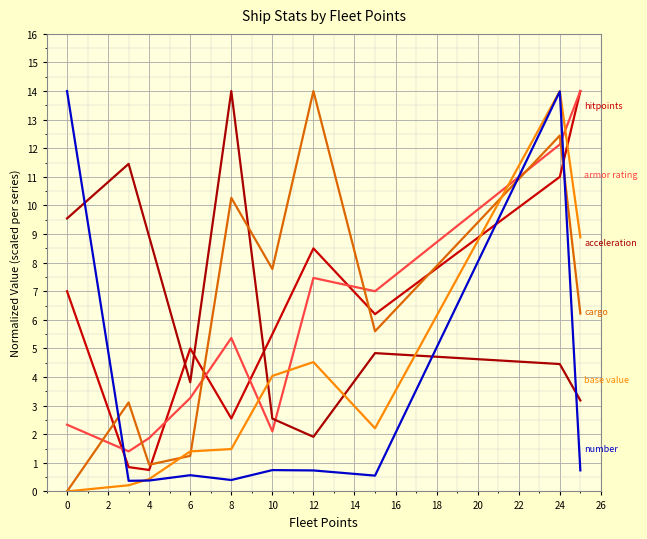

Is this an area chart (filled region under the line)?

No